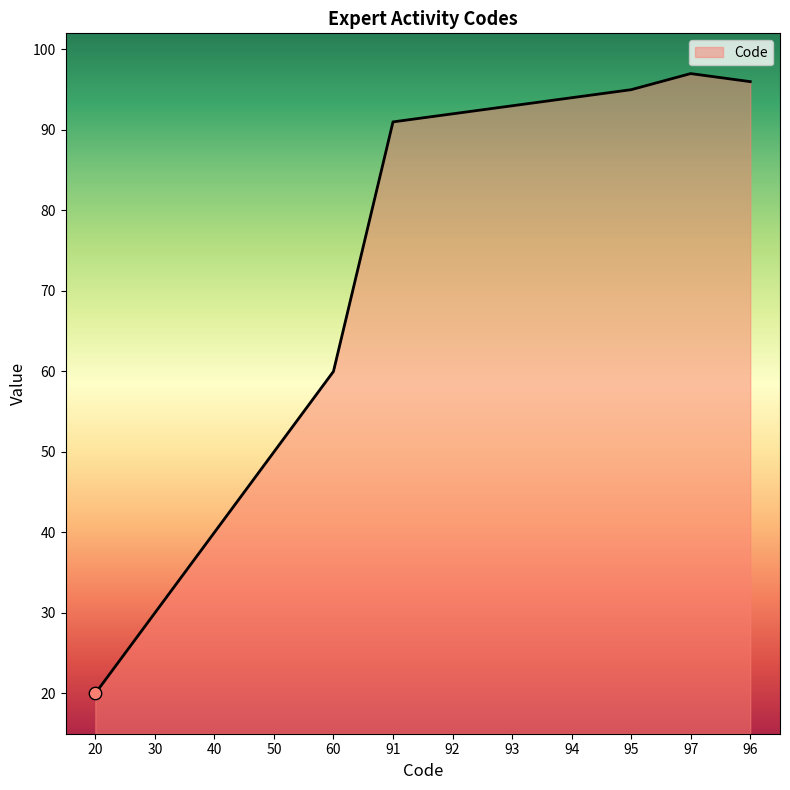

Approximately how many times larger is the value at 30 compared to 20?

1.5